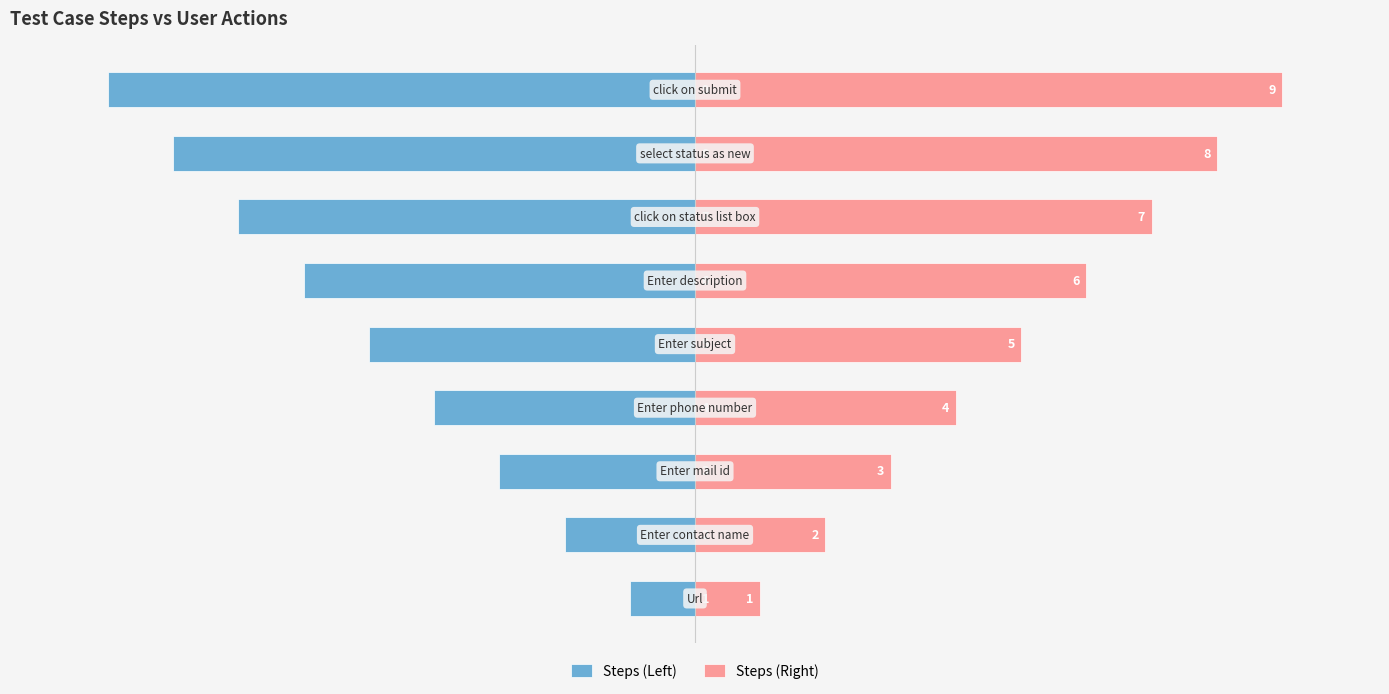

What is the maximum value for Steps (Left)?

-1